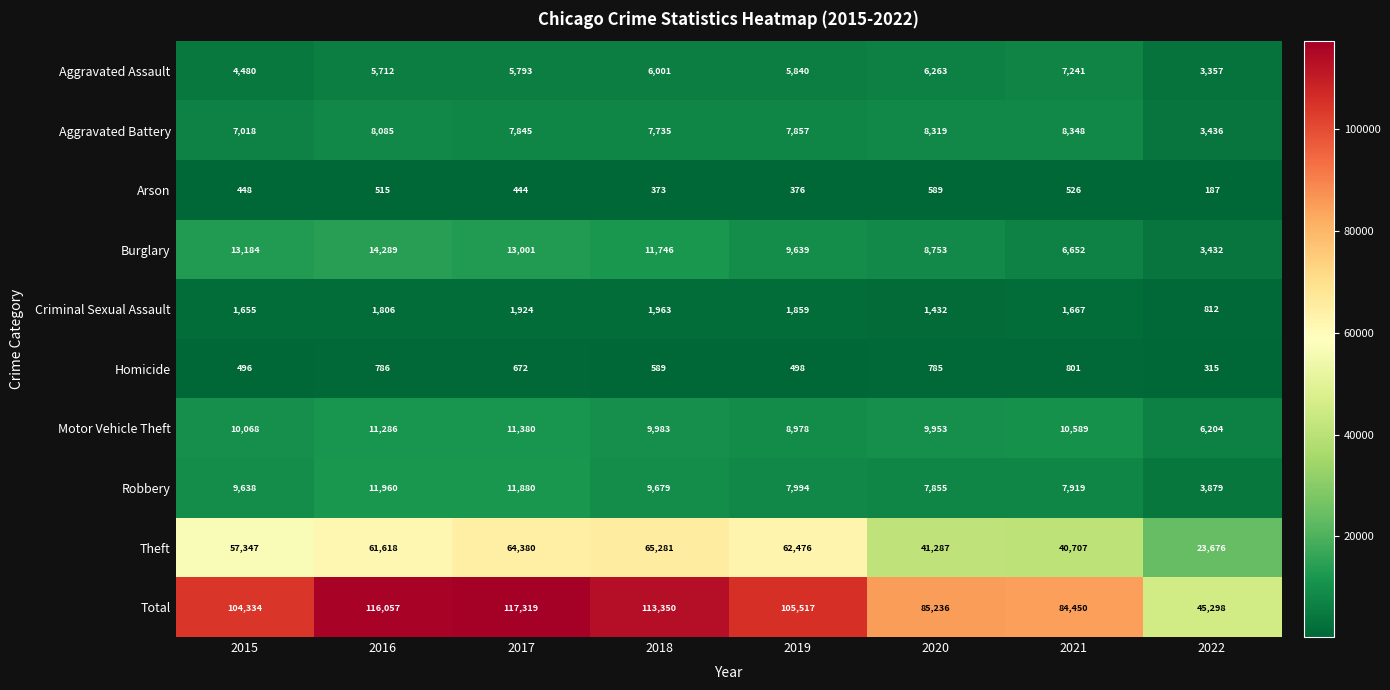

What is the highest value of the Robbery series?

11960